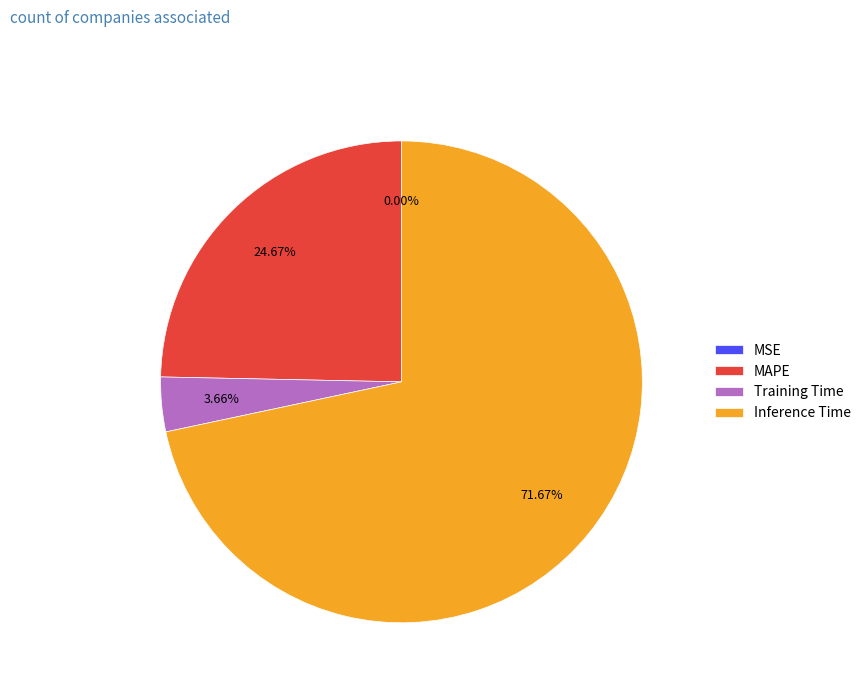

To the nearest percent, what is the average slice percentage?

25%